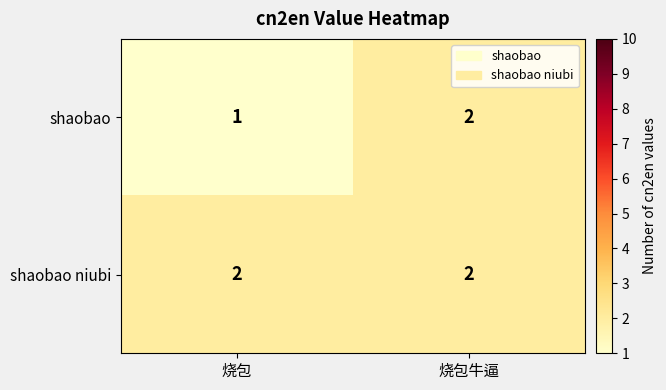

Reading left to right, list all the values displayed in this chart.

shaobao: 烧包=1	烧包牛逼=2
shaobao niubi: 烧包=2	烧包牛逼=2